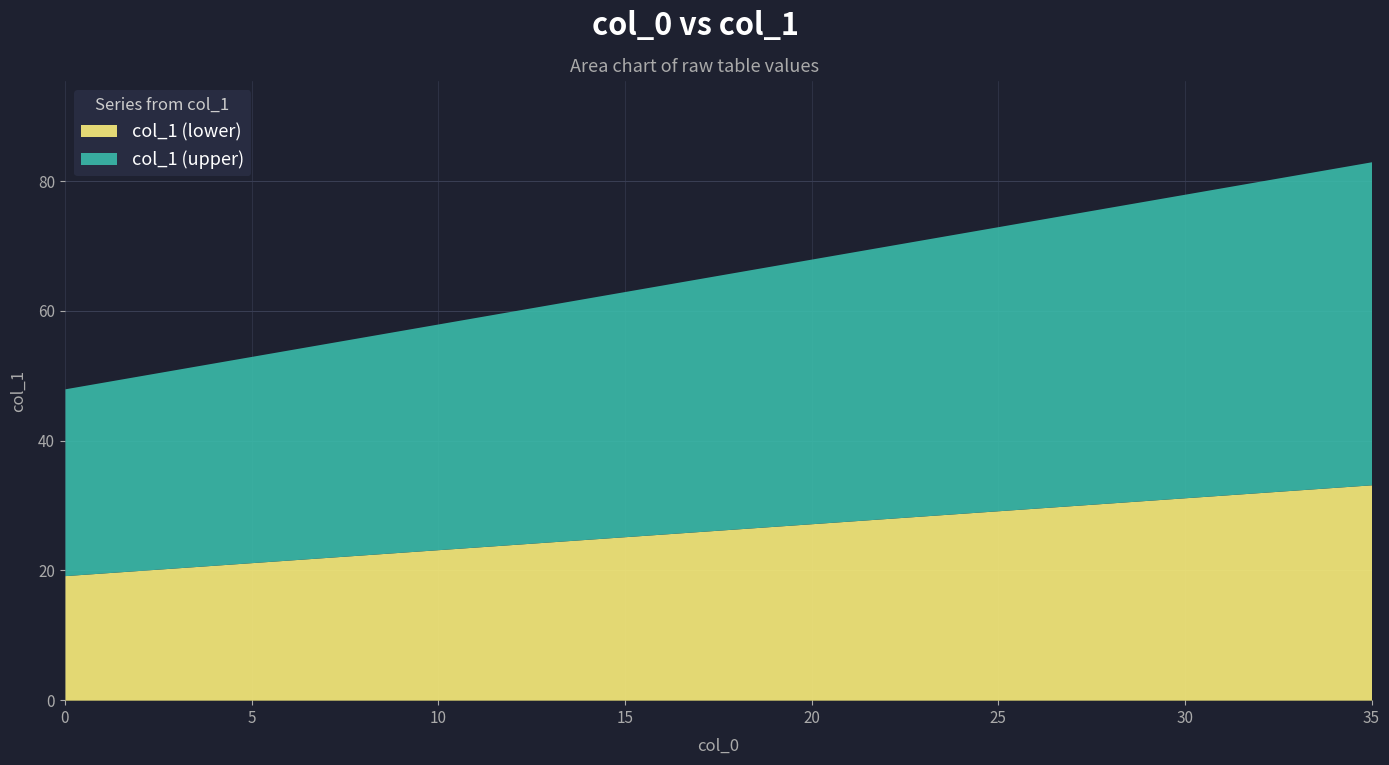

Between 20 and 6, which is larger?

20